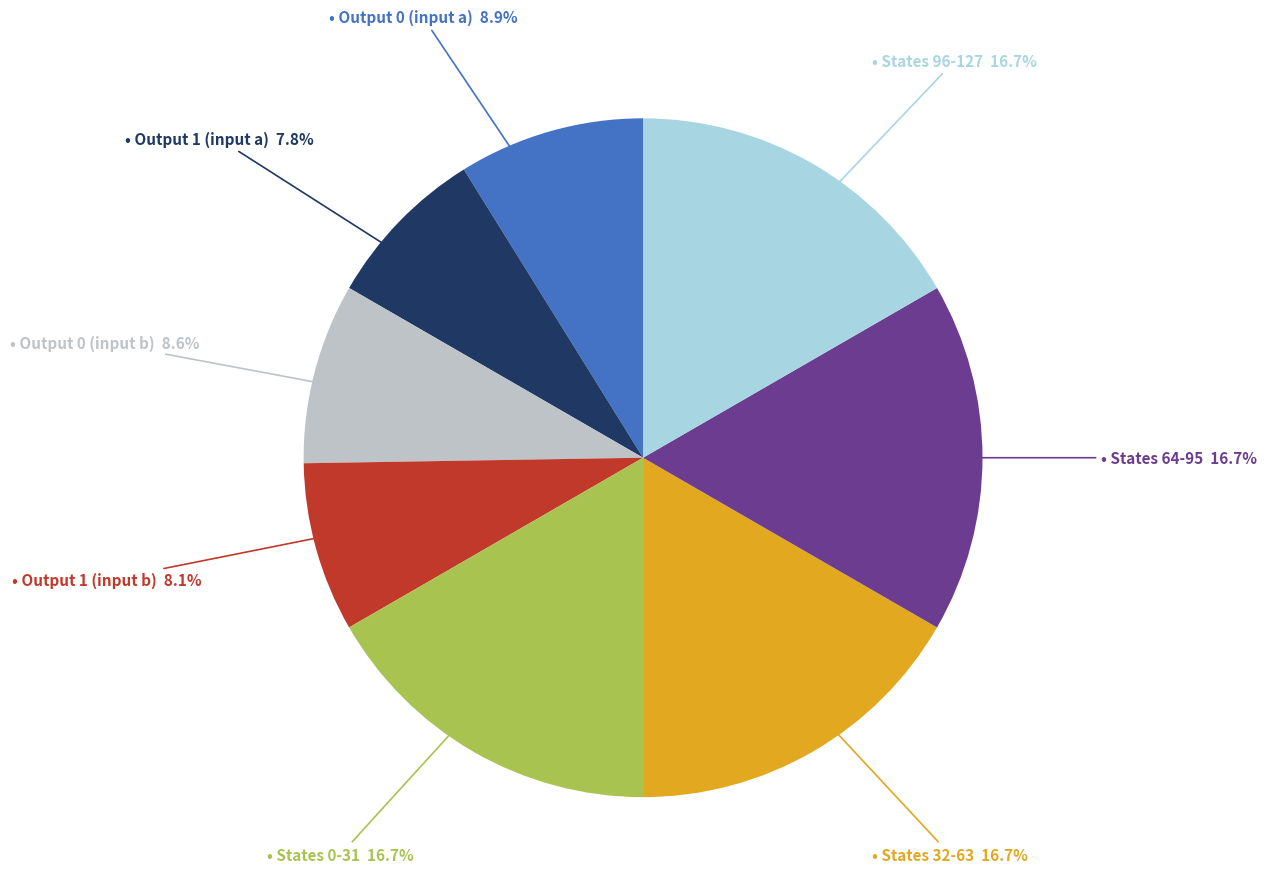

Count the number of slices in the pie.

8